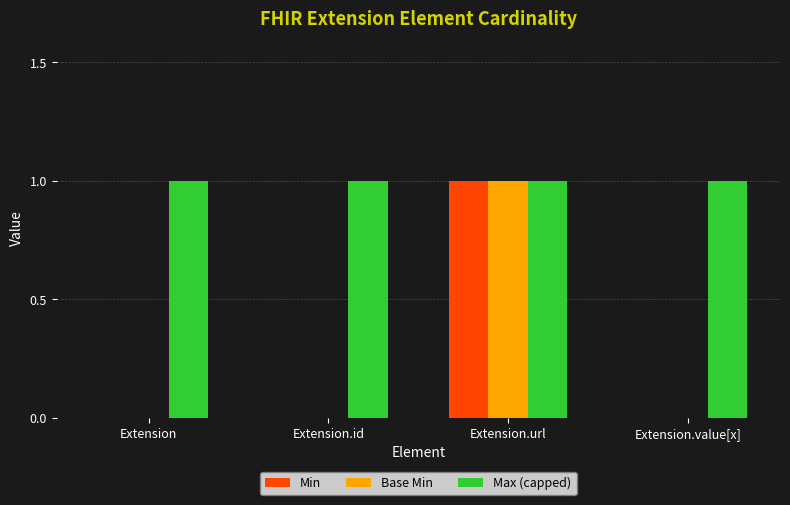

What is the difference between the Base Min values at Extension.url and Extension.value[x]?

1